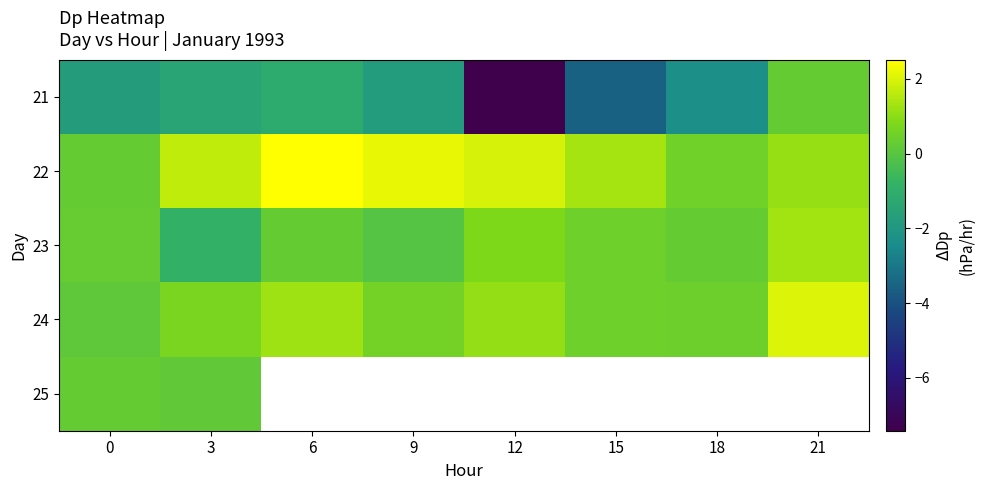

Rank the categories by 24 value from highest to lowest.

21, 6, 12, 3, 9, 15, 18, 0